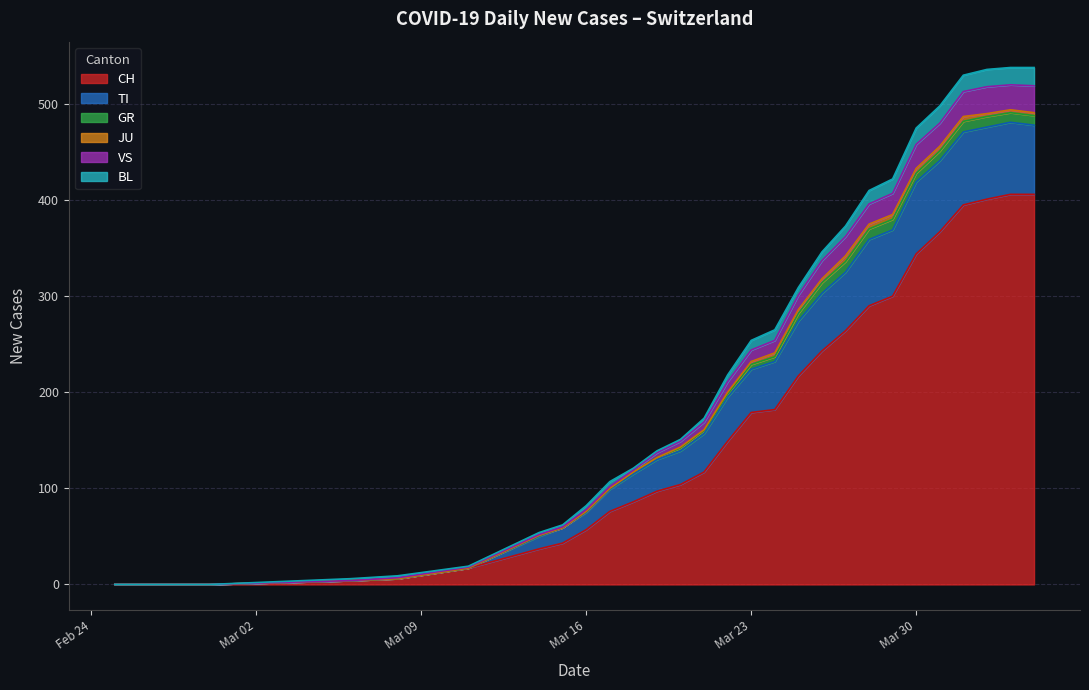

True or false: GR and JU intersect in this chart.

False